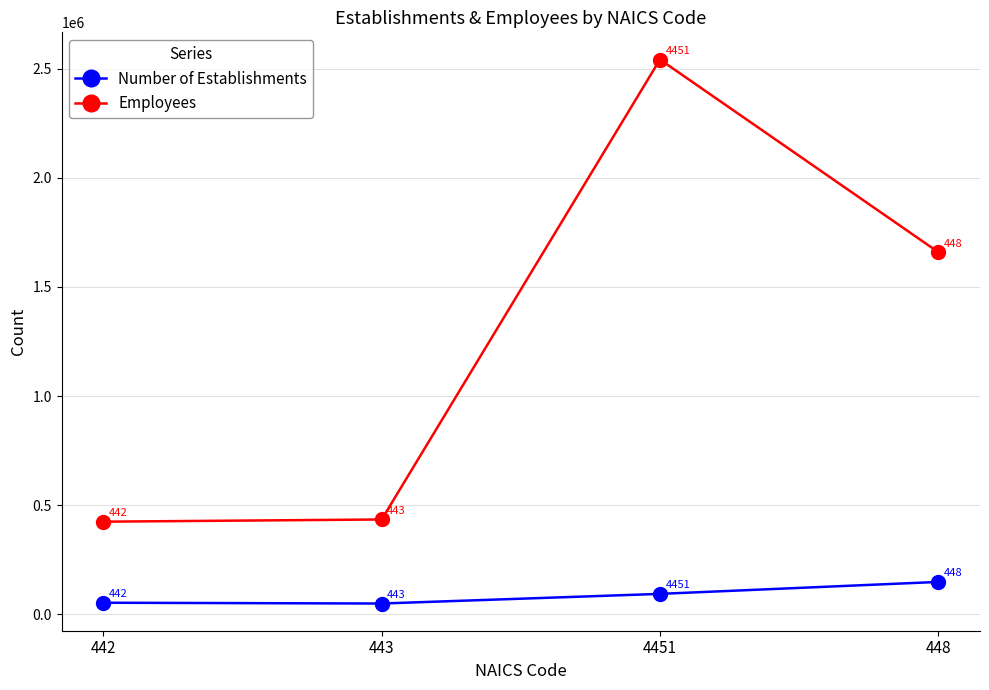

Where is Number of Establishments nearest to the value 98576?

4451